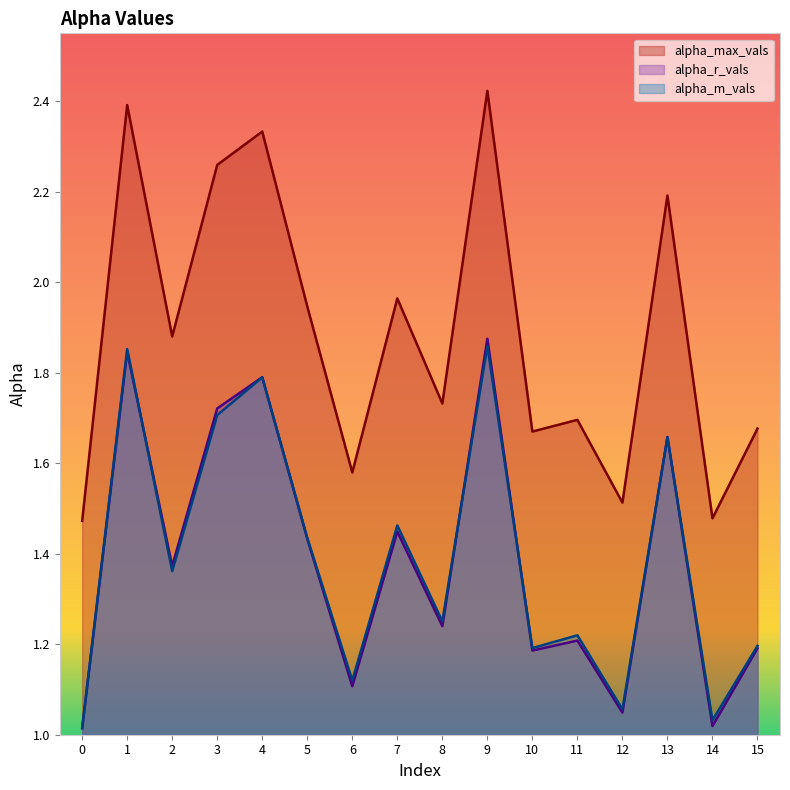

Is it true that alpha_r_vals equals 1.4 at 2?

True